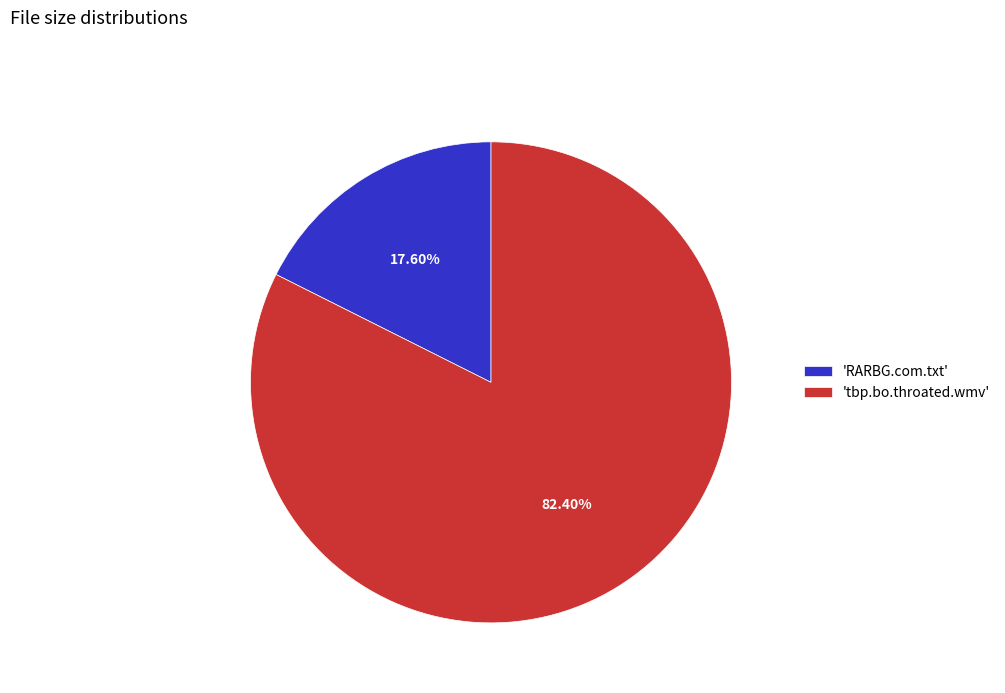

Is there any slice that represents more than half of the pie?

Yes